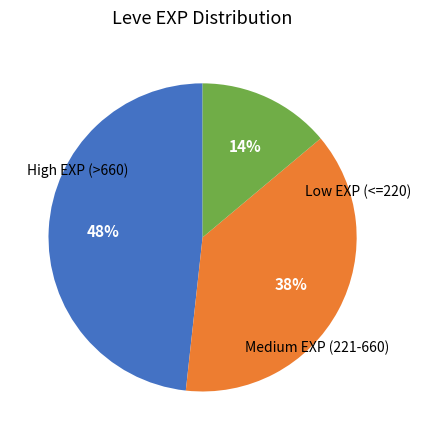

To the nearest percent, what is the difference between the largest and smallest slice percentages?

34%